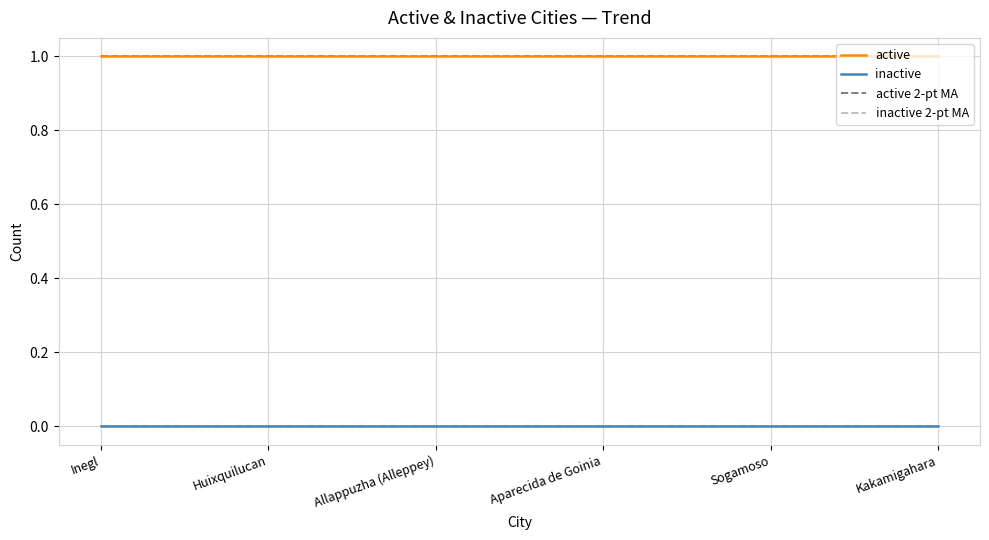

Does the chart have visible grid lines?

Yes